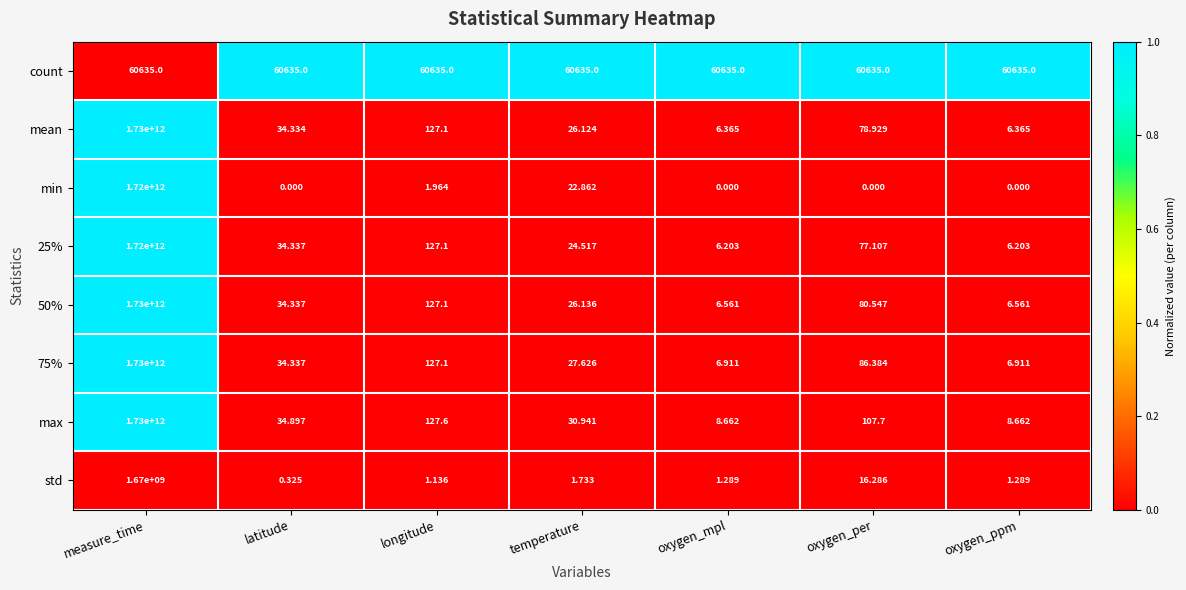

At which label does 25% reach its peak?

measure_time